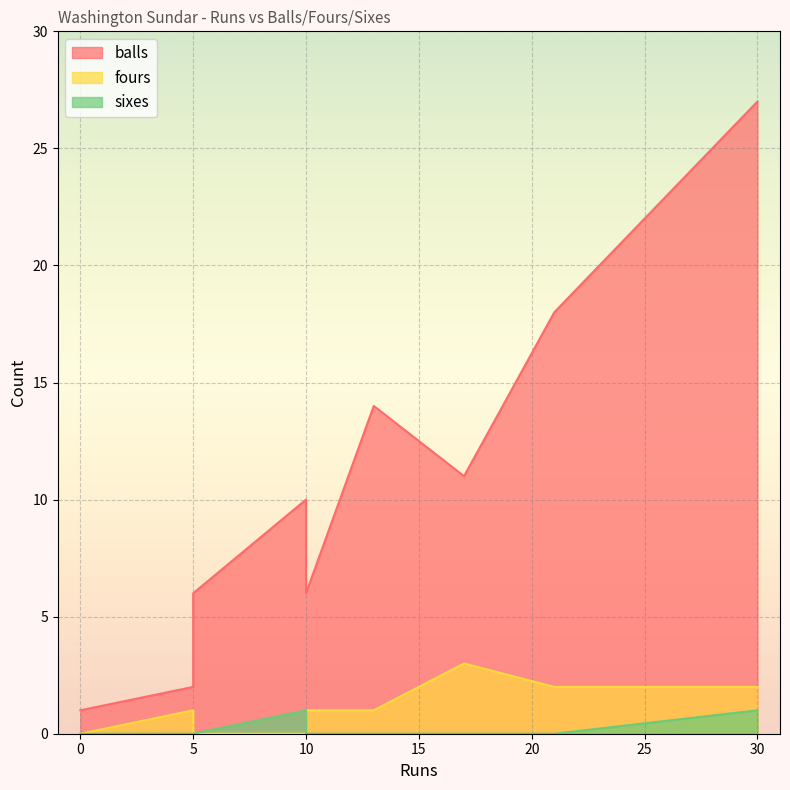

What is the difference between the highest and lowest values at 21?

18